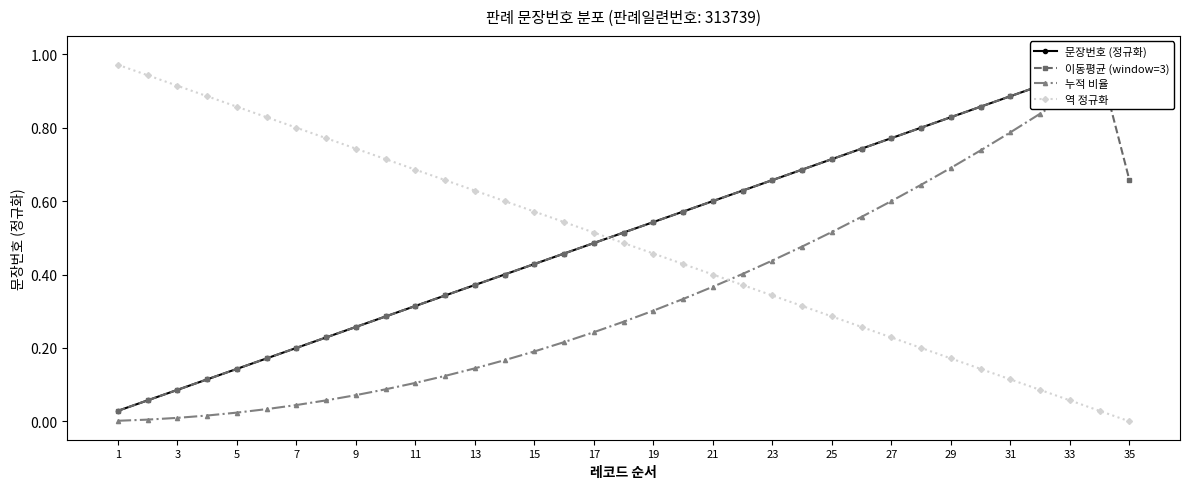

Reading left to right, transcribe all the data shown in this chart.

문장번호 (정규화): 0.0	0.1	0.1	0.1	0.1	0.2	0.2	0.2	0.3	0.3	0.3	0.3	0.4	0.4	0.4	0.5	0.5	0.5	0.5	0.6	0.6	0.6	0.7	0.7	0.7	0.7	0.8	0.8	0.8	0.9	0.9	0.9	0.9	1.0	1.0
이동평균 (window=3): 0.0	0.1	0.1	0.1	0.1	0.2	0.2	0.2	0.3	0.3	0.3	0.3	0.4	0.4	0.4	0.5	0.5	0.5	0.5	0.6	0.6	0.6	0.7	0.7	0.7	0.7	0.8	0.8	0.8	0.9	0.9	0.9	0.9	1.0	0.7
누적 비율: 0.0	0.0	0.0	0.0	0.0	0.0	0.0	0.1	0.1	0.1	0.1	0.1	0.1	0.2	0.2	0.2	0.2	0.3	0.3	0.3	0.4	0.4	0.4	0.5	0.5	0.6	0.6	0.6	0.7	0.7	0.8	0.8	0.9	0.9	1.0
역 정규화: 1.0	0.9	0.9	0.9	0.9	0.8	0.8	0.8	0.7	0.7	0.7	0.7	0.6	0.6	0.6	0.5	0.5	0.5	0.5	0.4	0.4	0.4	0.3	0.3	0.3	0.3	0.2	0.2	0.2	0.1	0.1	0.1	0.1	0.0	0.0